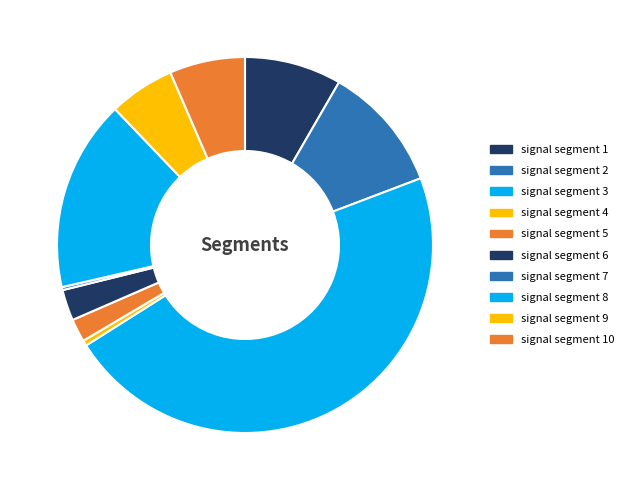

Is there a majority slice in this chart?

No